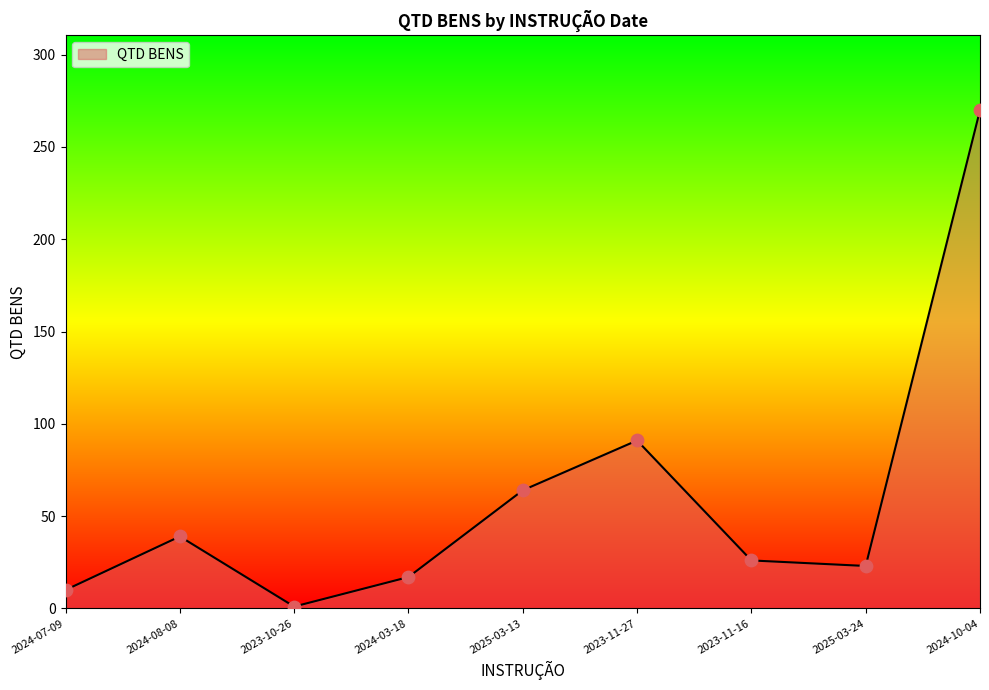

Which has a higher value, 2025-03-13 or 2024-10-04?

2024-10-04